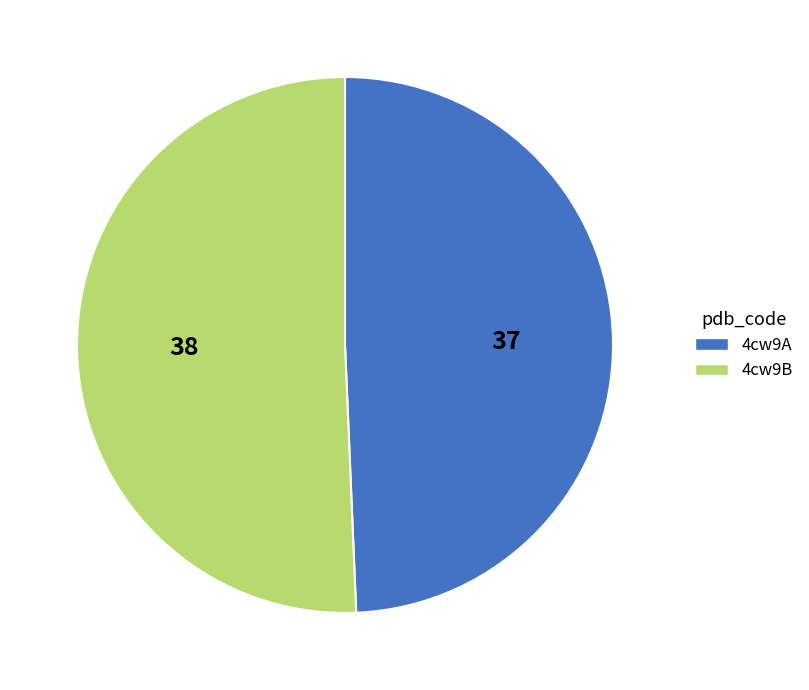

Is there a majority slice in this chart?

Yes